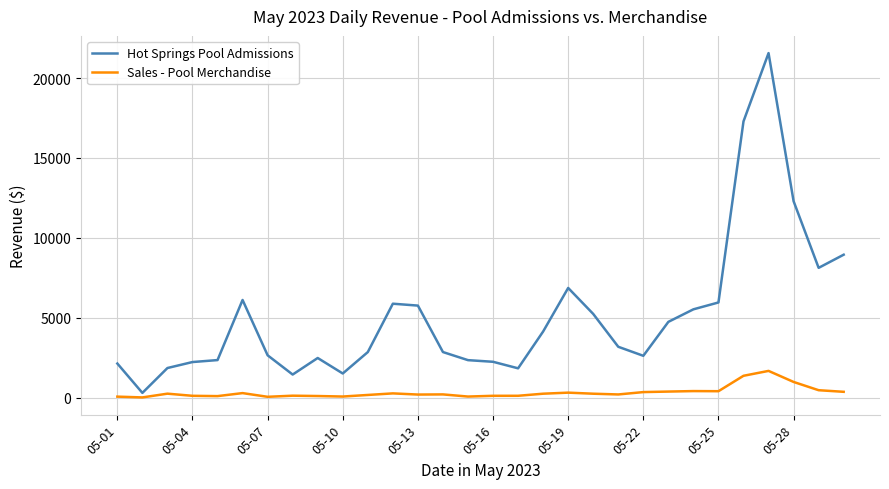

Which series has the largest range (max minus min)?

Hot Springs Pool Admissions